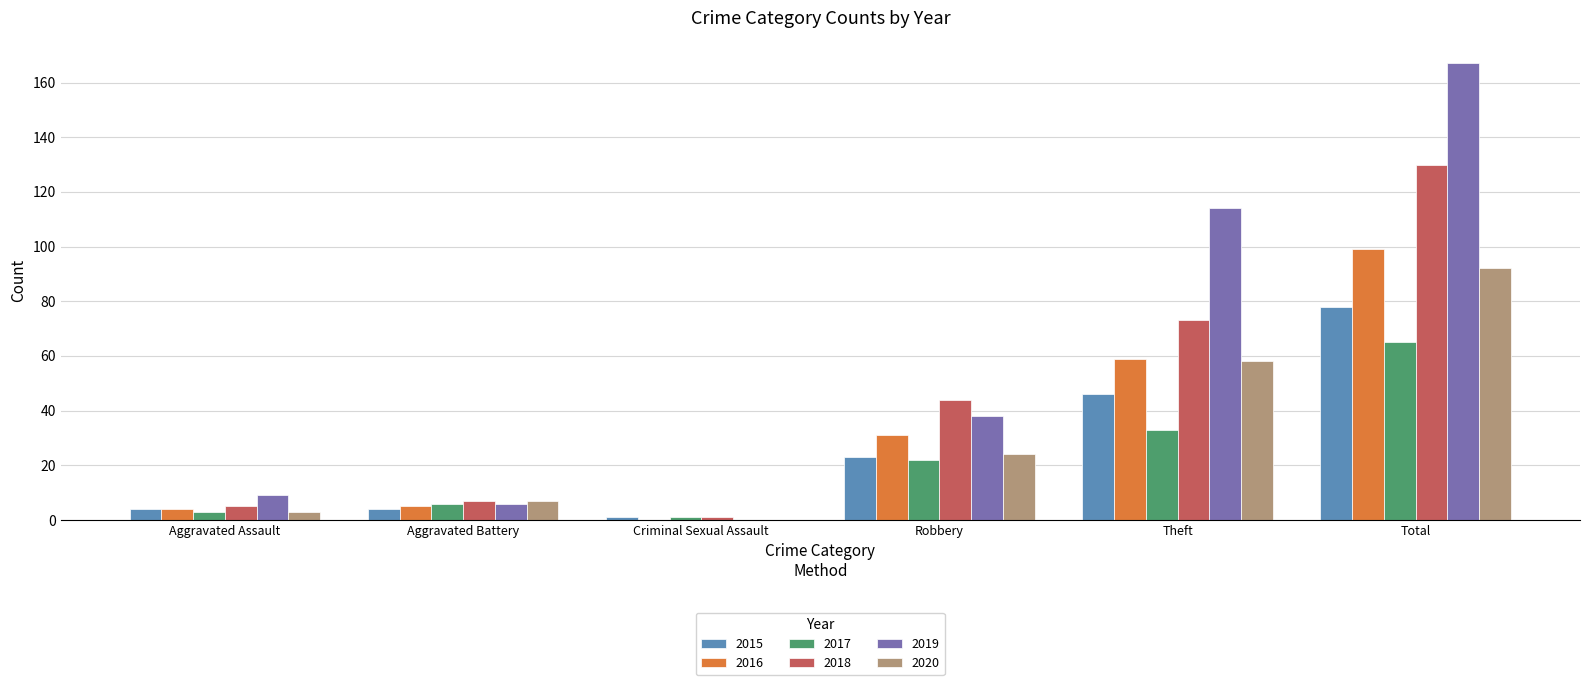

The value of 2016 at Theft is 59. True or false?

True